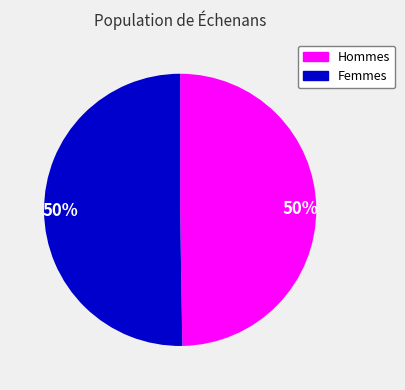

To the nearest percent, what is the average slice percentage?

50%